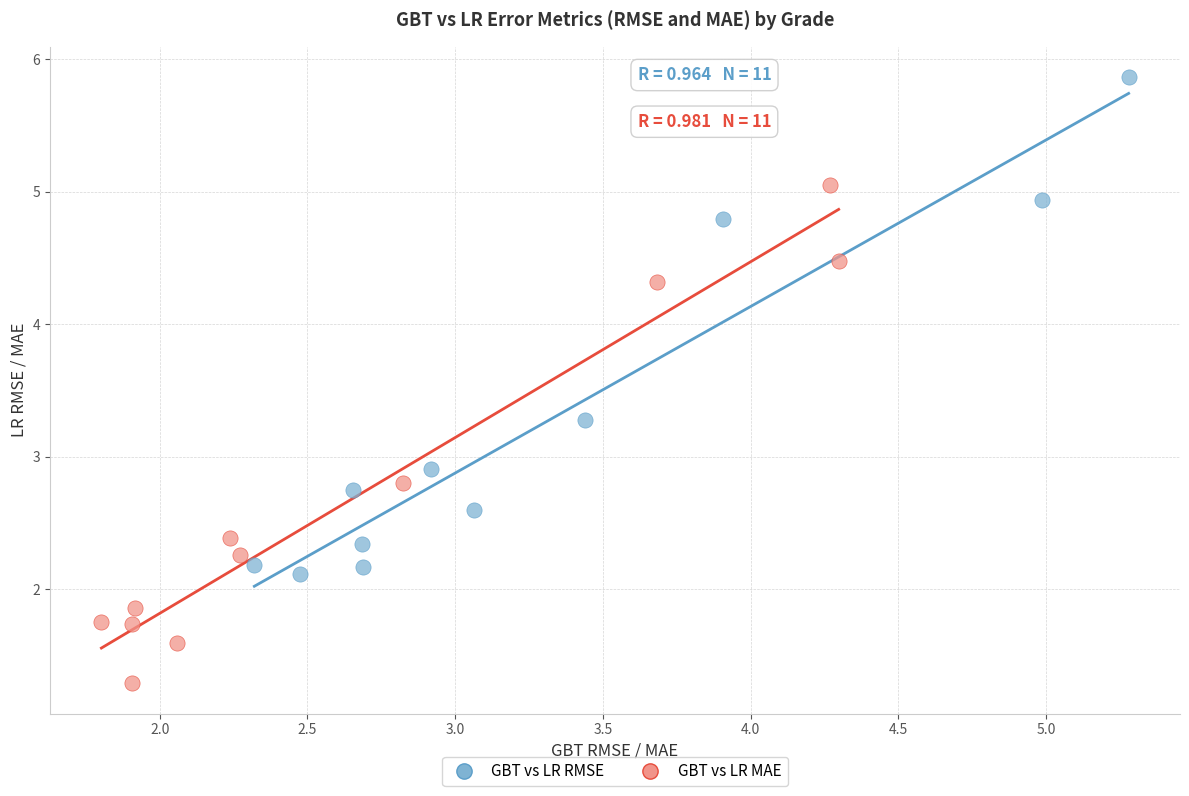

Which series reaches the maximum Y coordinate?

GBT vs LR RMSE